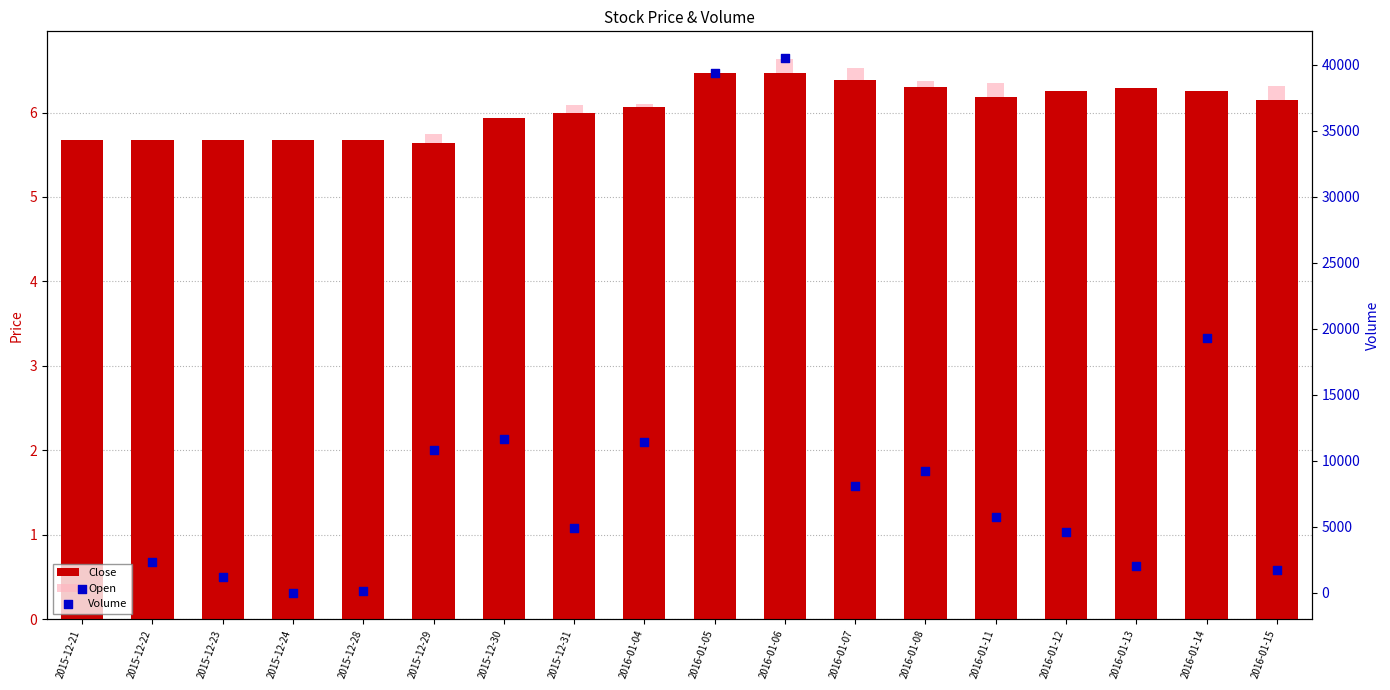

What are all the series names shown in the legend?

Close, Open, Volume